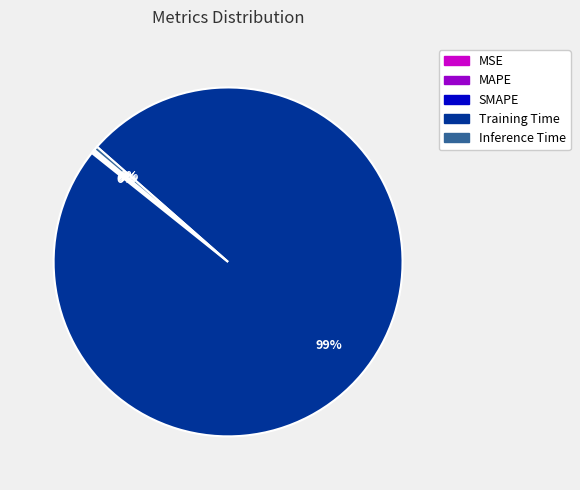

To the nearest percent, what is the average slice percentage?

20%